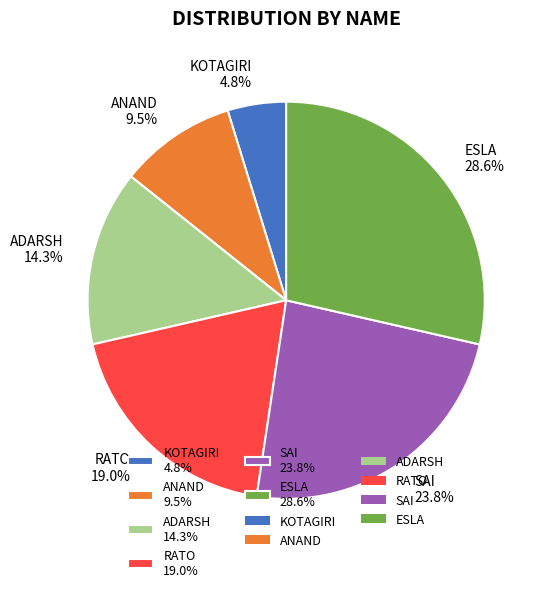

Does ESLA represent more than half of the total?

No